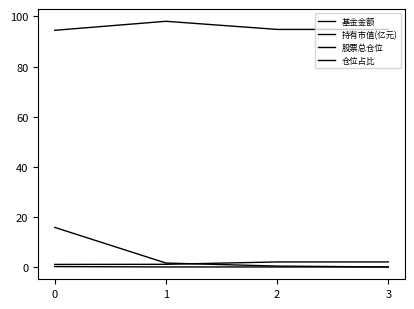

What is the maximum value for 持有市值(亿元)?

0.2